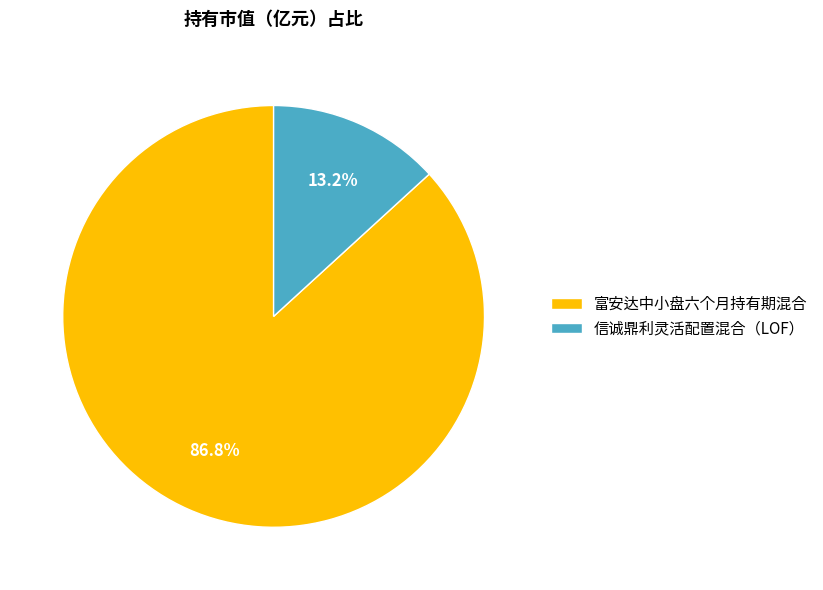

Which category has the biggest portion of the pie?

富安达中小盘六个月持有期混合